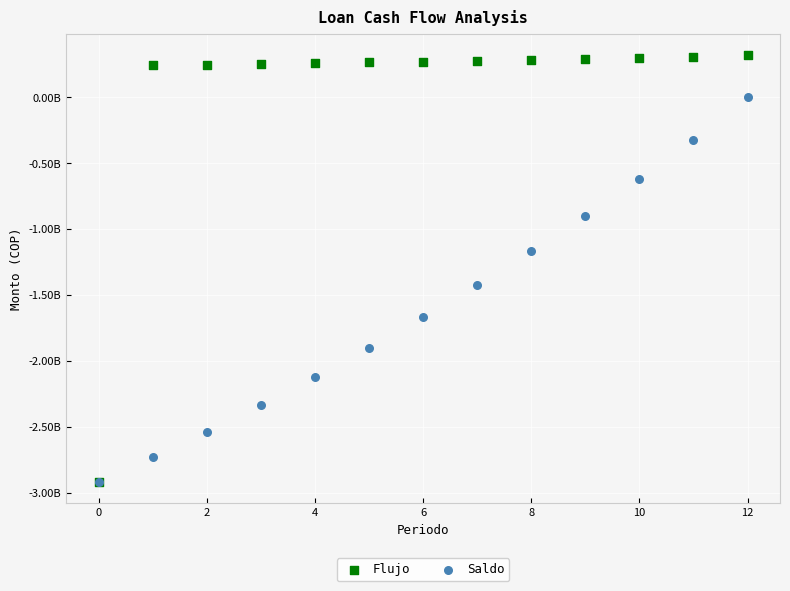

Which series has the widest spread of Y values?

Flujo